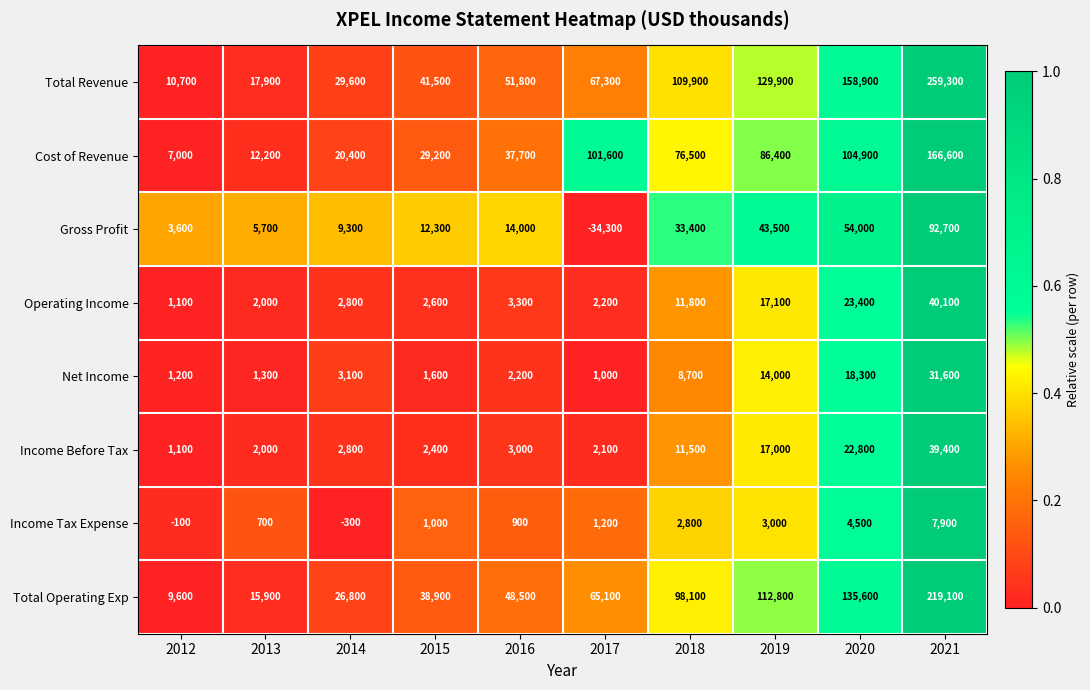

Rank the series at 2018 from highest to lowest value.

Total Revenue, Total Operating Exp, Cost of Revenue, Gross Profit, Operating Income, Income Before Tax, Net Income, Income Tax Expense